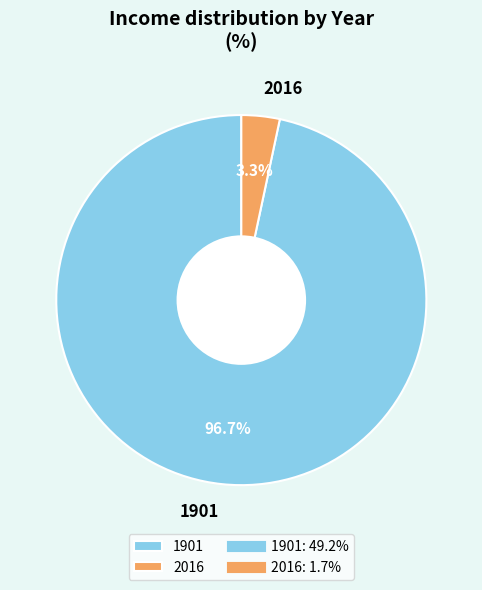

Count the number of slices in the pie.

2